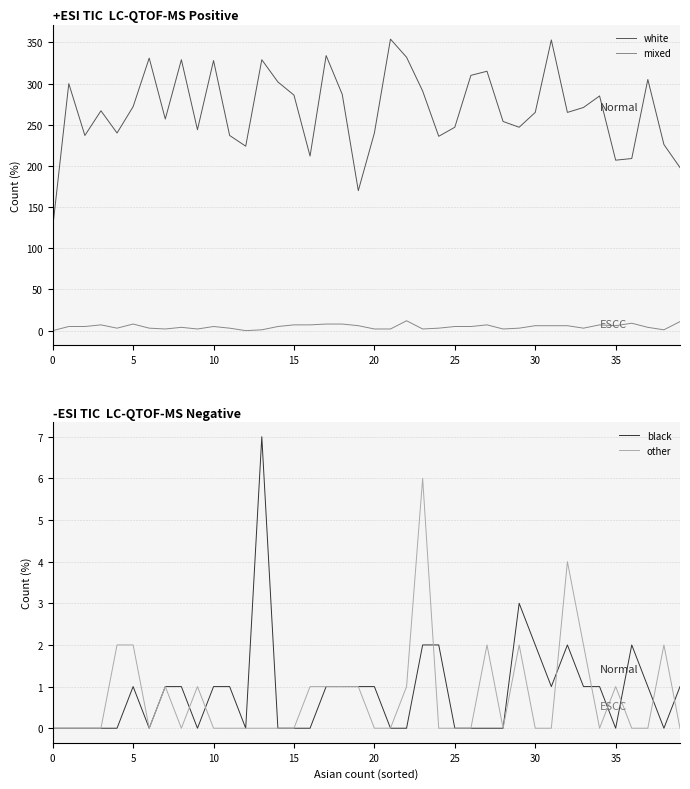

True or false: other has a value of 2 at 27.

True